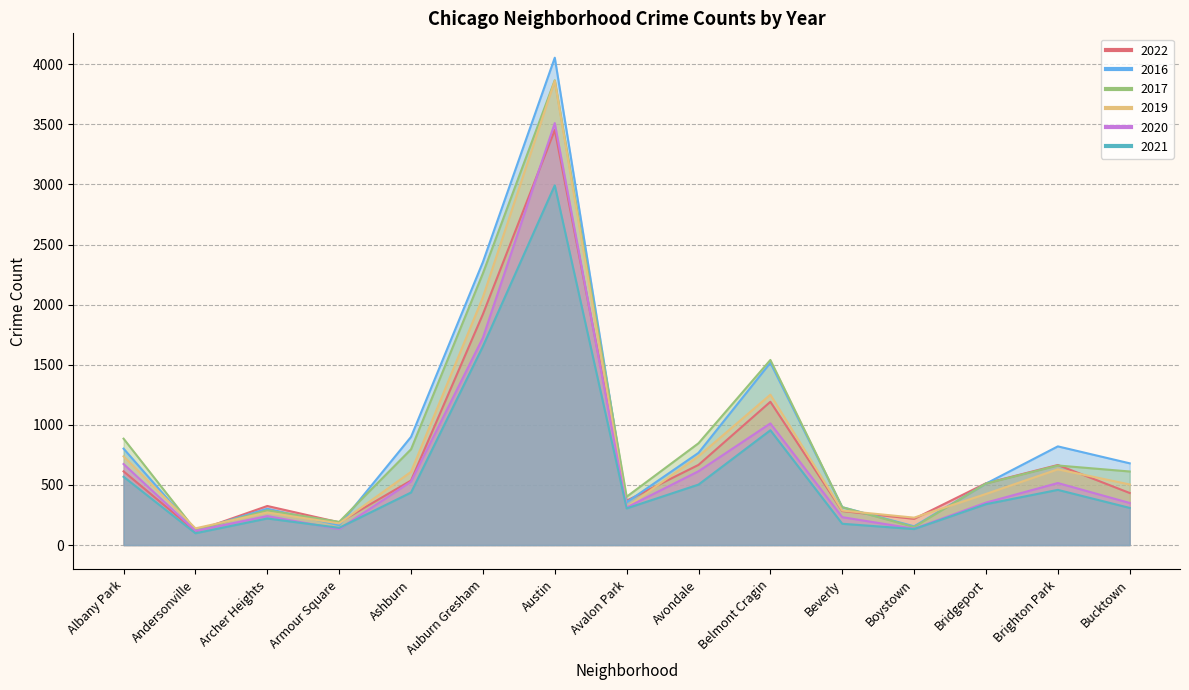

At Ashburn, list the series in order from largest to smallest.

2016, 2017, 2019, 2022, 2020, 2021